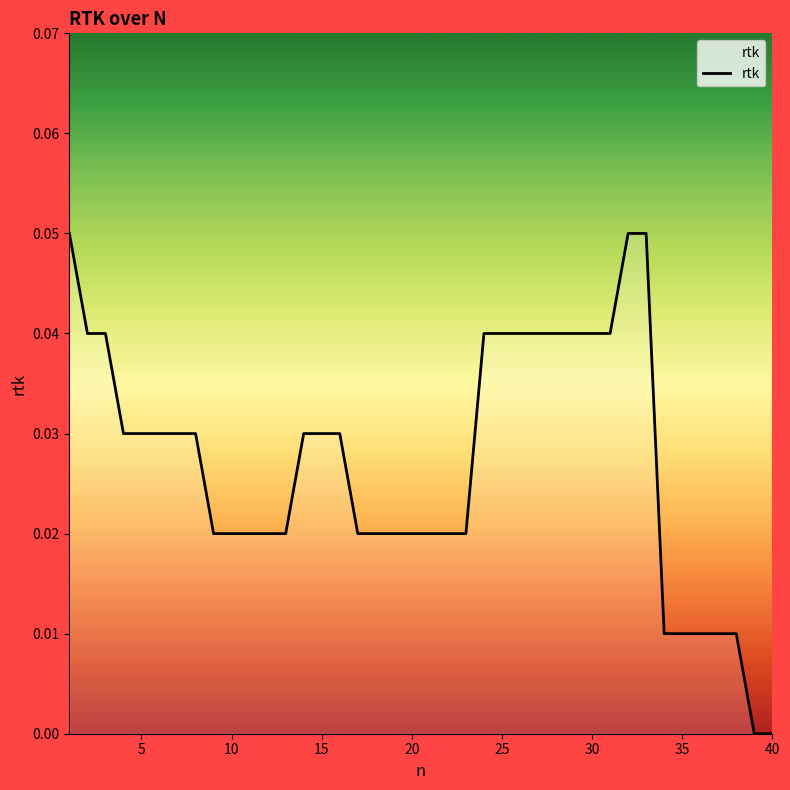

What is the greatest value displayed?

0.1